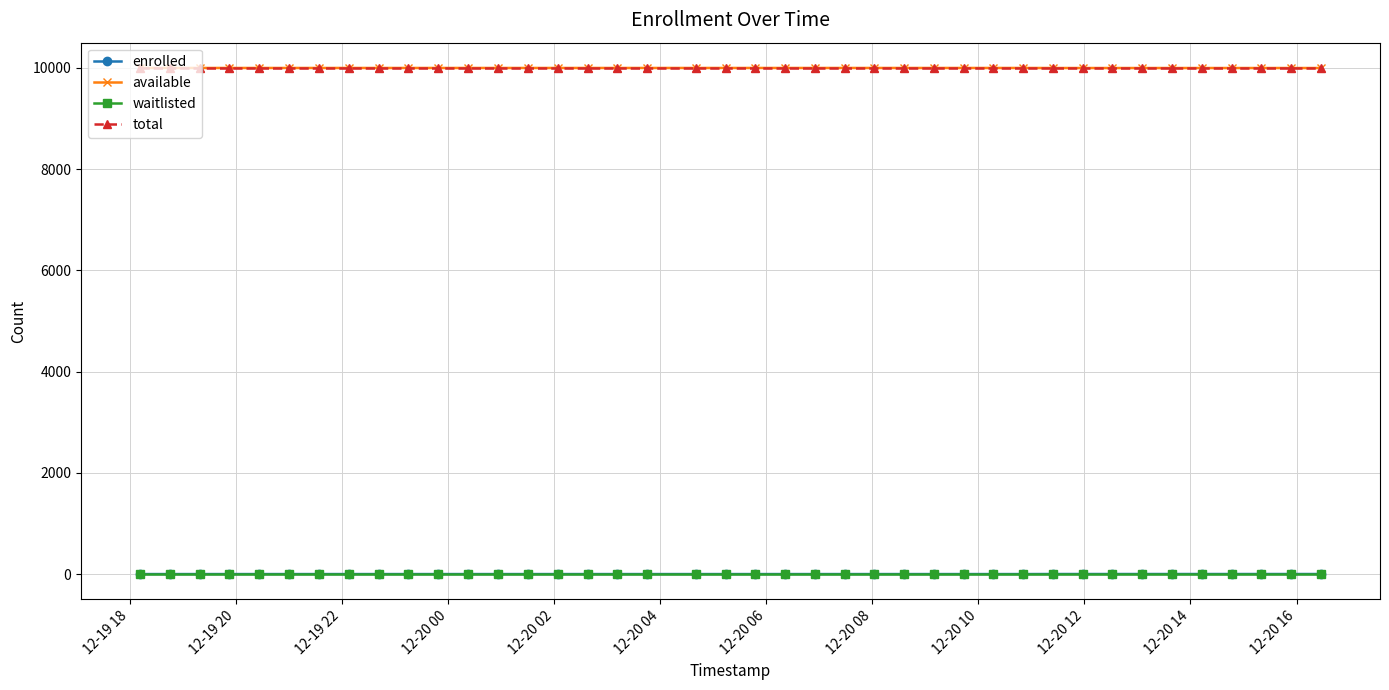

Does the chart display data point markers on the line(s)?

Yes